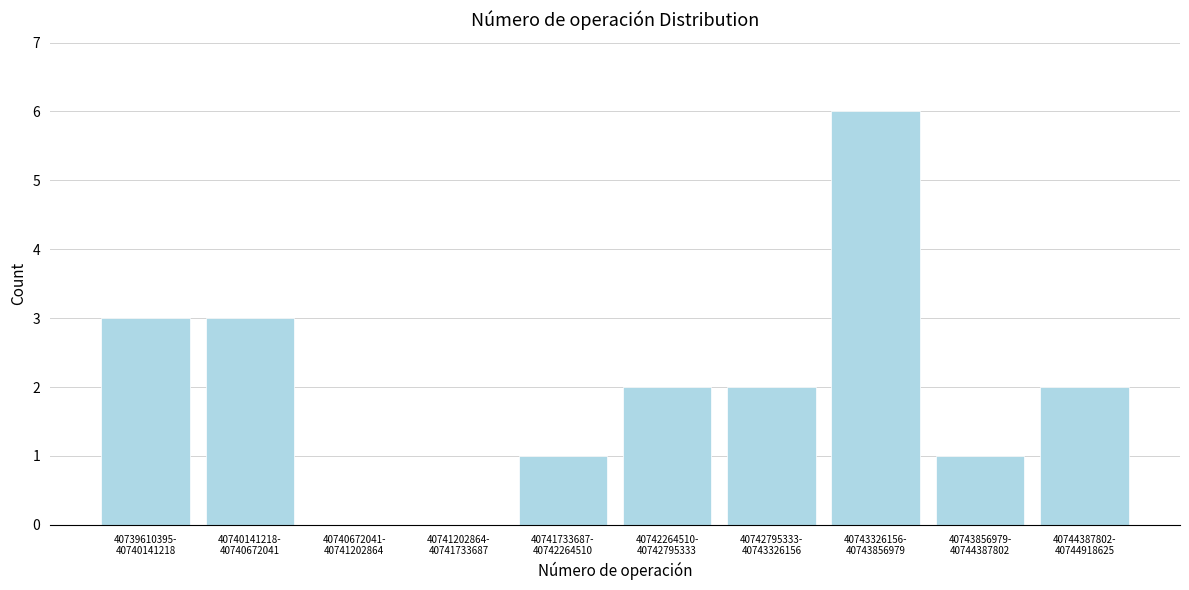

What is the sum of all values?

20